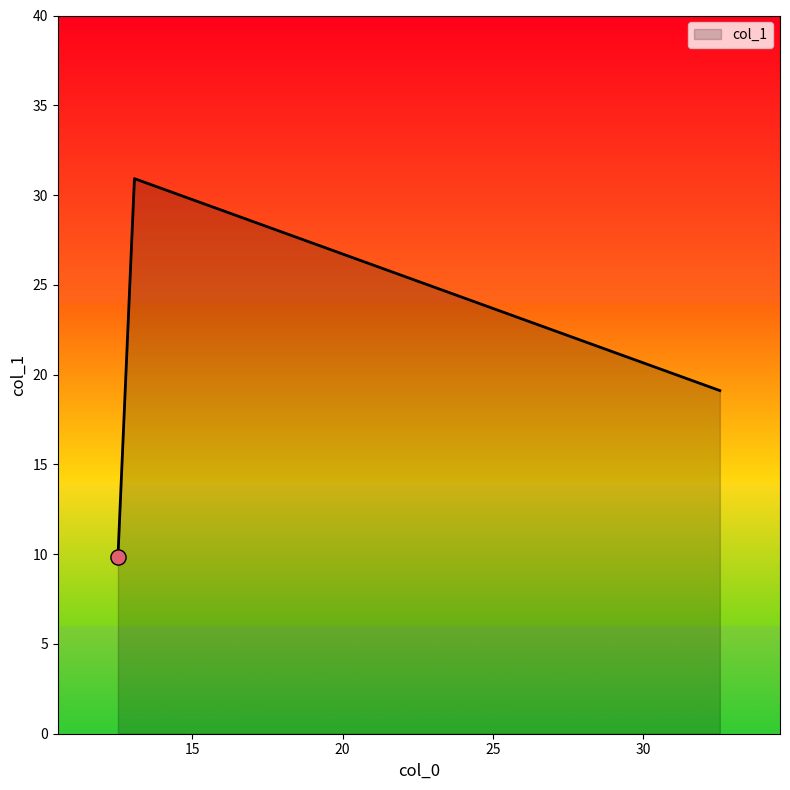

What is the difference between the maximum and minimum values?

21.1